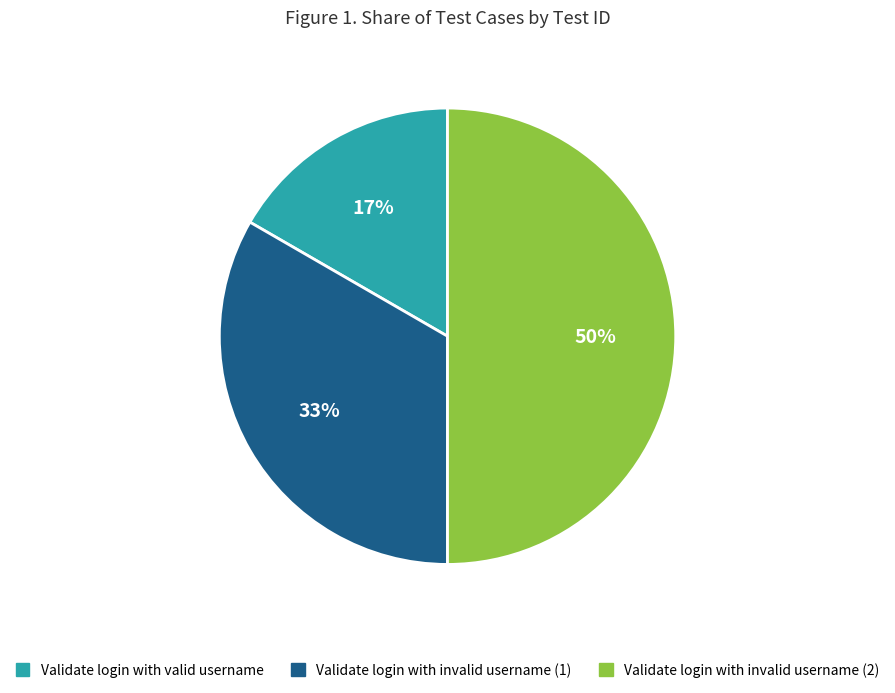

Is Validate login with invalid username (1) the majority of the pie?

No